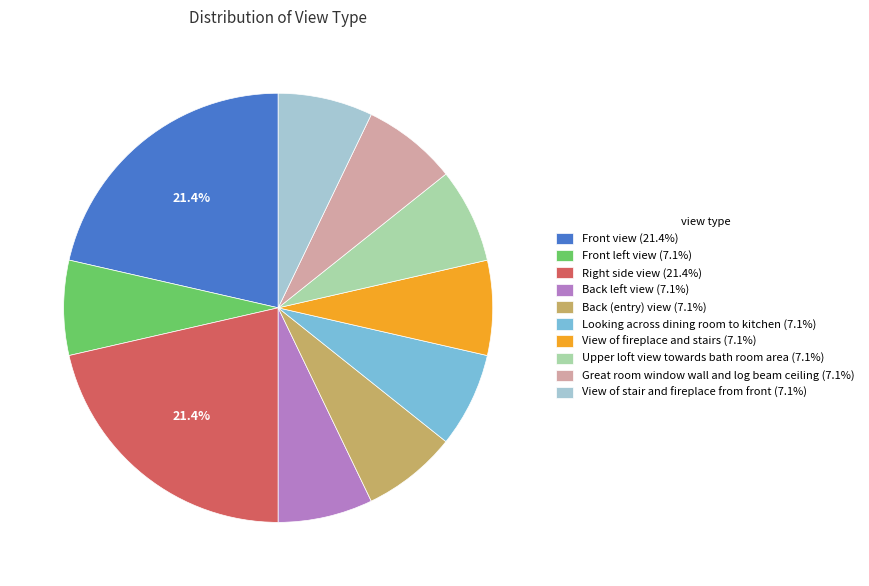

Does Back (entry) view (7.1%) represent more than half of the total?

No